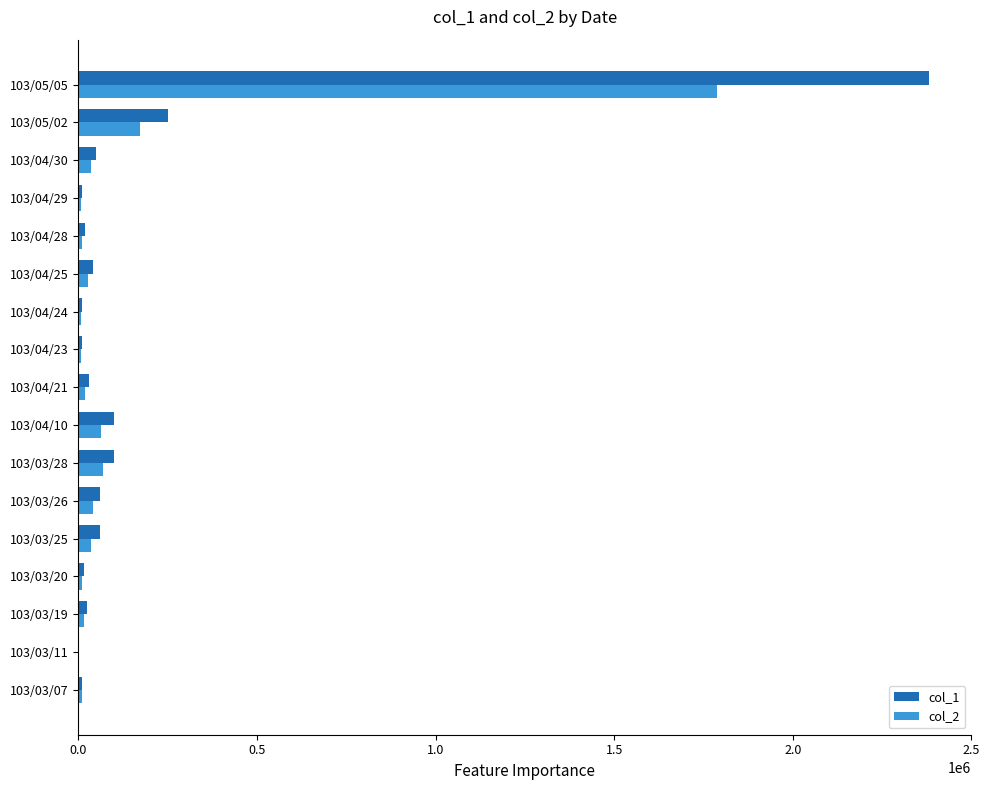

At which category is the sum across all series the highest?

103/05/05